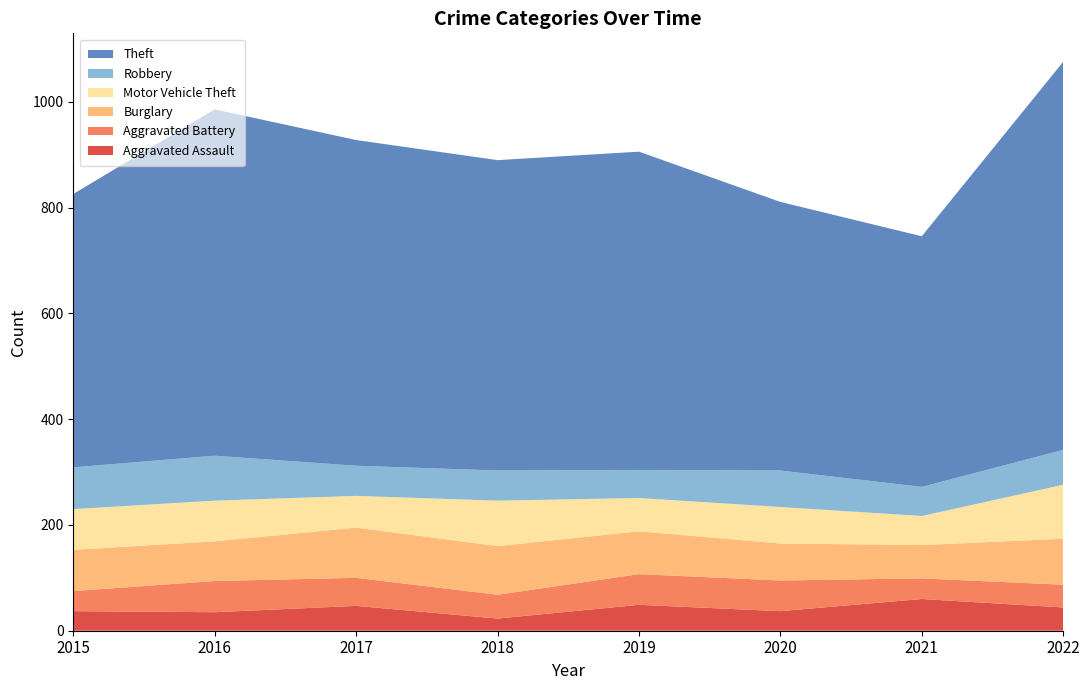

Reading left to right, what are all the values shown in this chart?

Aggravated Assault: 37	35	47	23	49	37	60	44
Aggravated Battery: 38	59	53	45	58	58	39	43
Burglary: 78	75	95	92	81	70	63	87
Motor Vehicle Theft: 77	77	60	86	63	69	55	102
Robbery: 79	85	57	57	53	69	55	66
Theft: 517	655	616	587	602	508	474	734